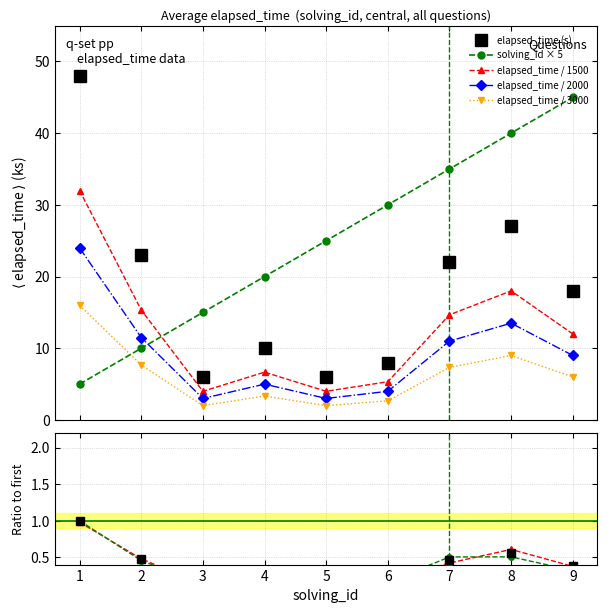

Reading left to right, what are all the values shown in this chart?

solving_id: 5.0	10.0	15.0	20.0	25.0	30.0	35.0	40.0	45.0
elapsed_time: 32.0	15.3	4.0	6.7	4.0	5.3	14.7	18.0	12.0